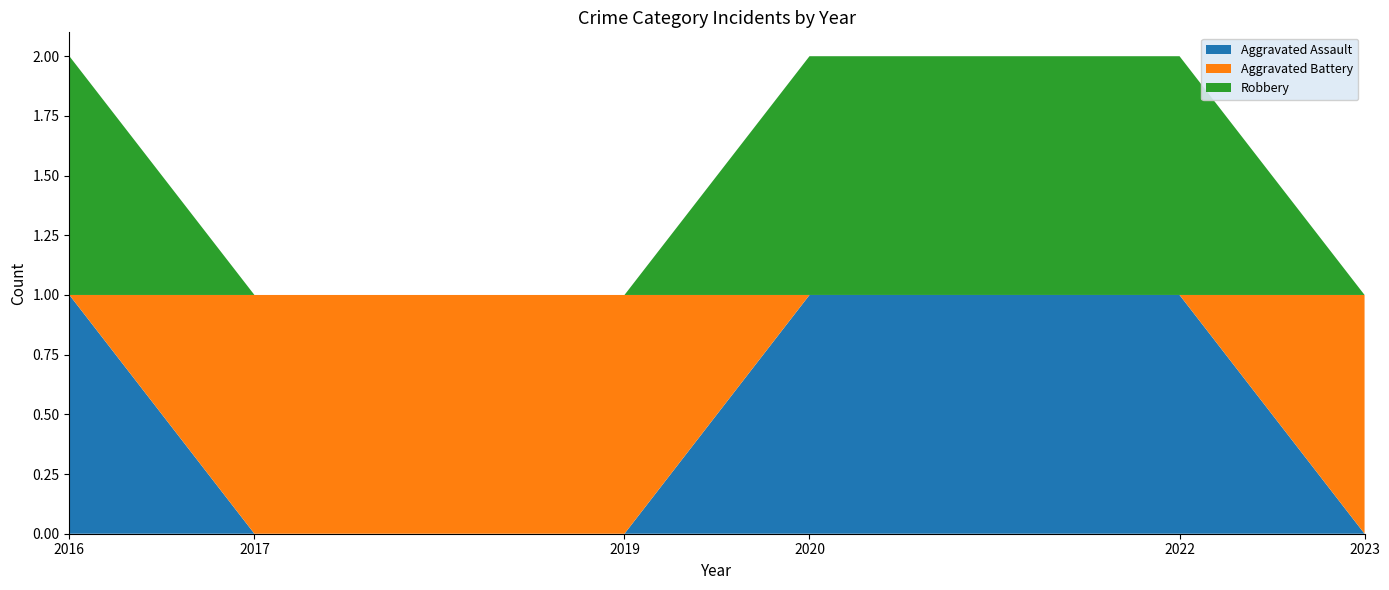

Reading right to left, transcribe all the data shown in this chart.

Aggravated Assault: 2023=0	2022=1	2020=1	2019=0	2017=0	2016=1
Aggravated Battery: 2023=1	2022=0	2020=0	2019=1	2017=1	2016=0
Robbery: 2023=0	2022=1	2020=1	2019=0	2017=0	2016=1